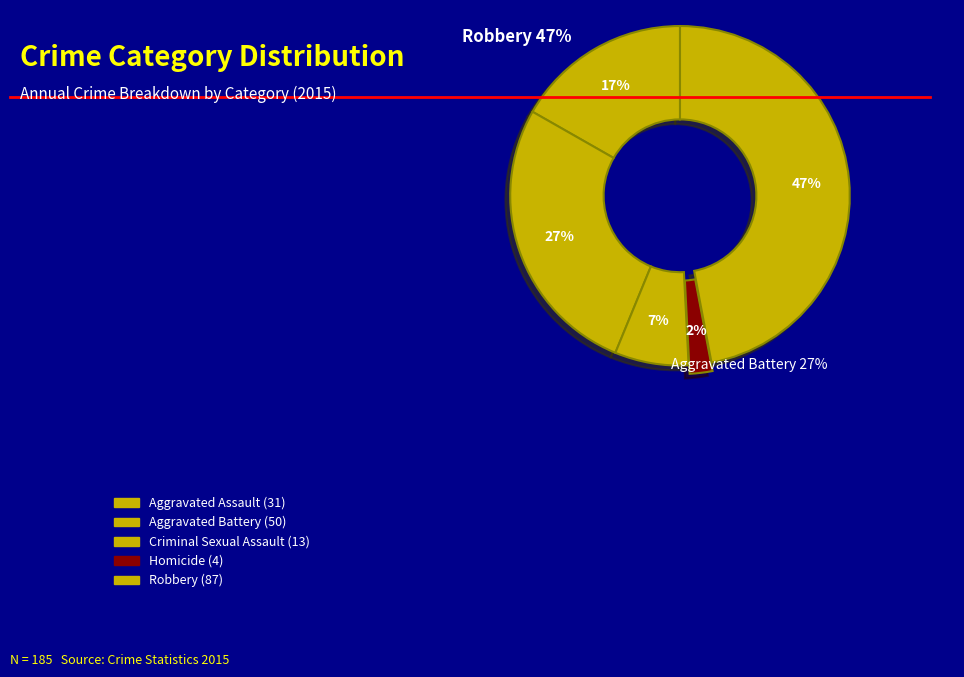

Which slice is the smallest?

Homicide